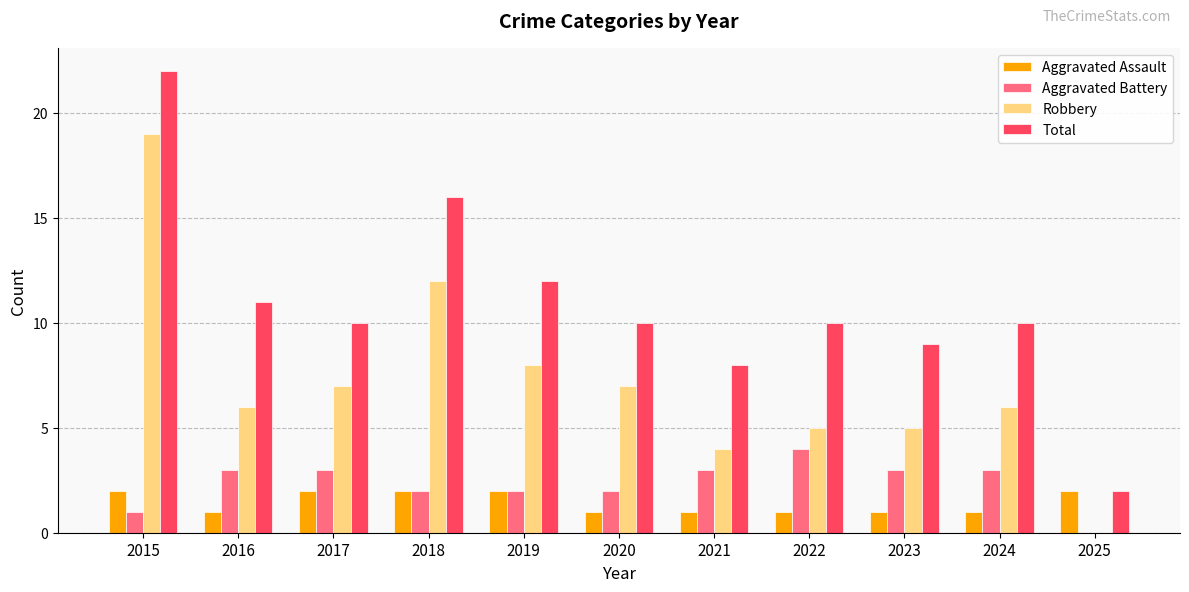

At which category is the sum across all series the highest?

2015